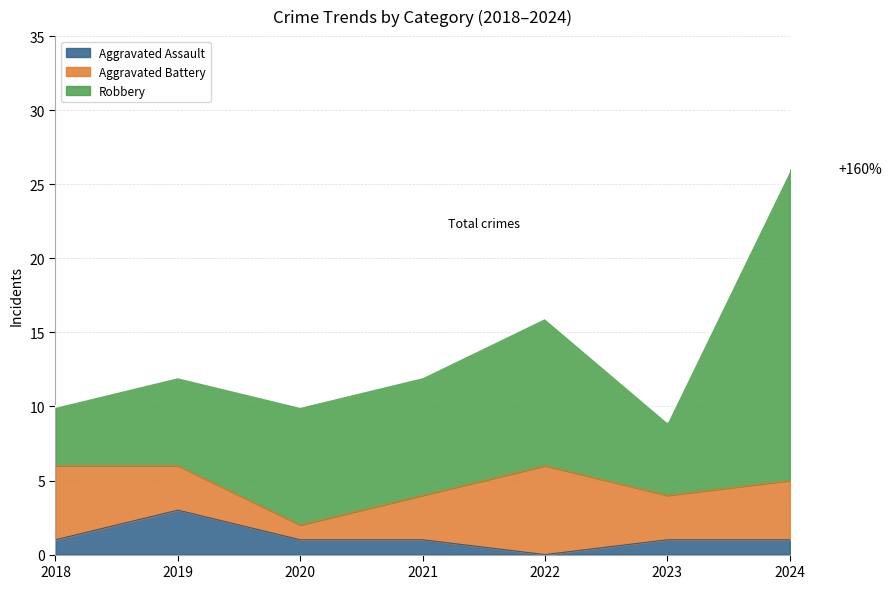

At which label does Aggravated Assault reach its peak?

2019